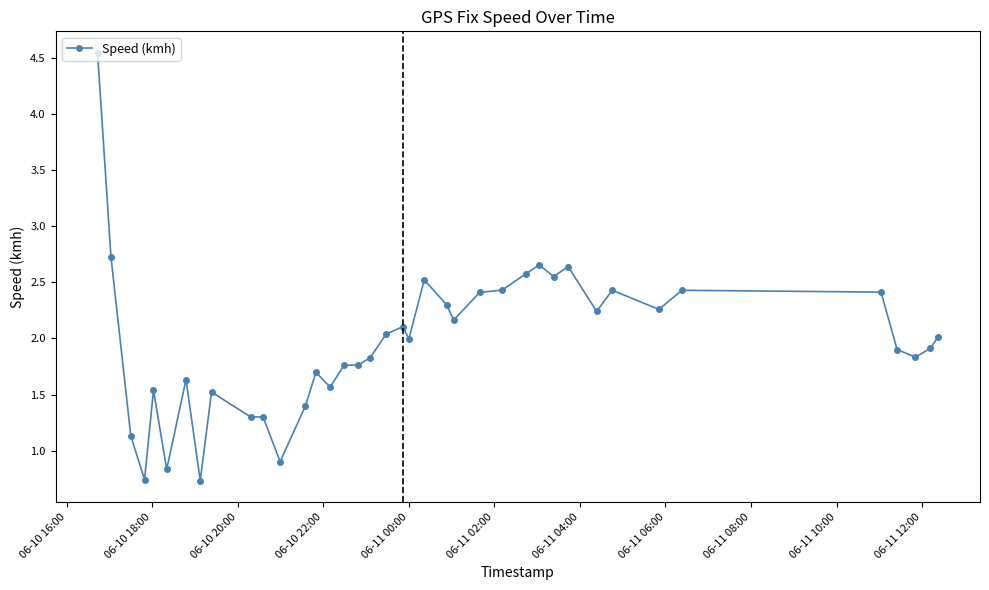

What is the difference between the maximum and second lowest values?

3.8